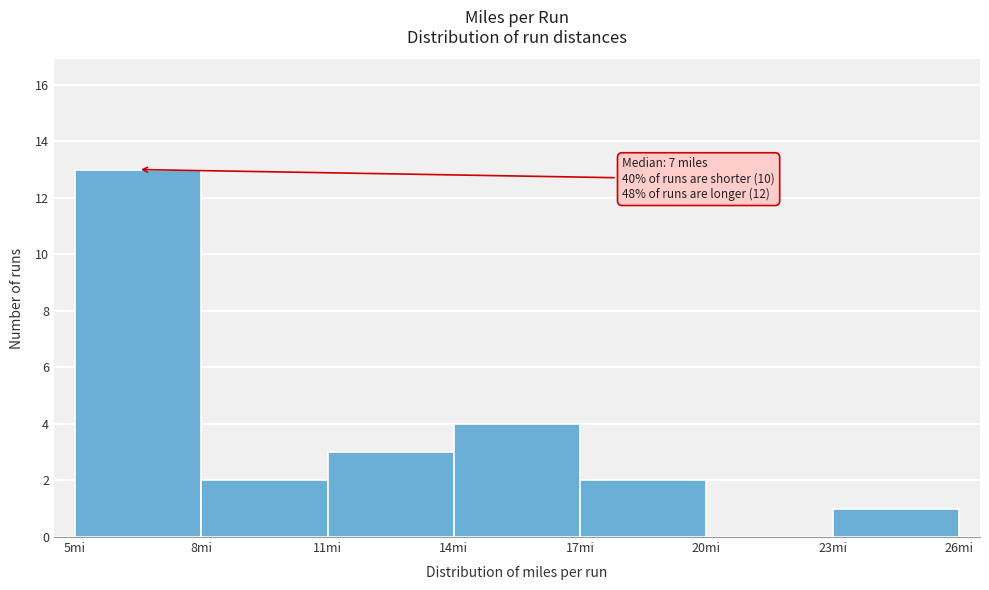

Over which range of the x-axis is the bar tallest?

5 to 8